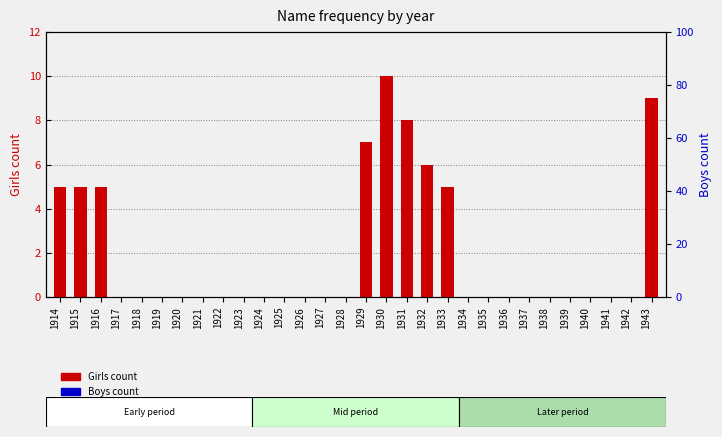

What are all the series names shown in the legend?

Girls count, Boys count